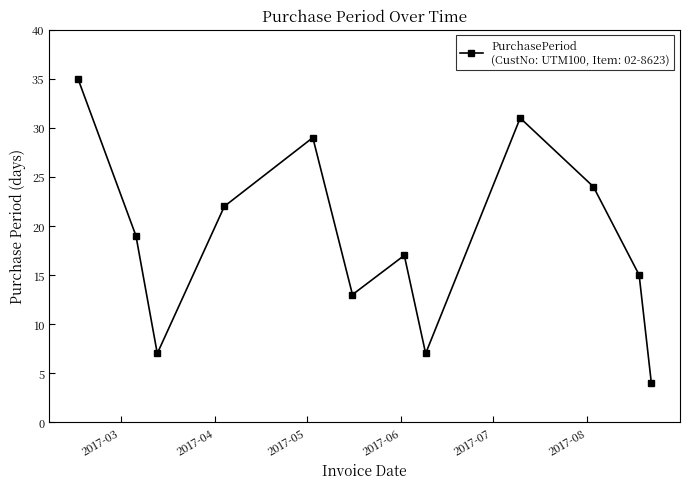

How many data points are less than 19?

6